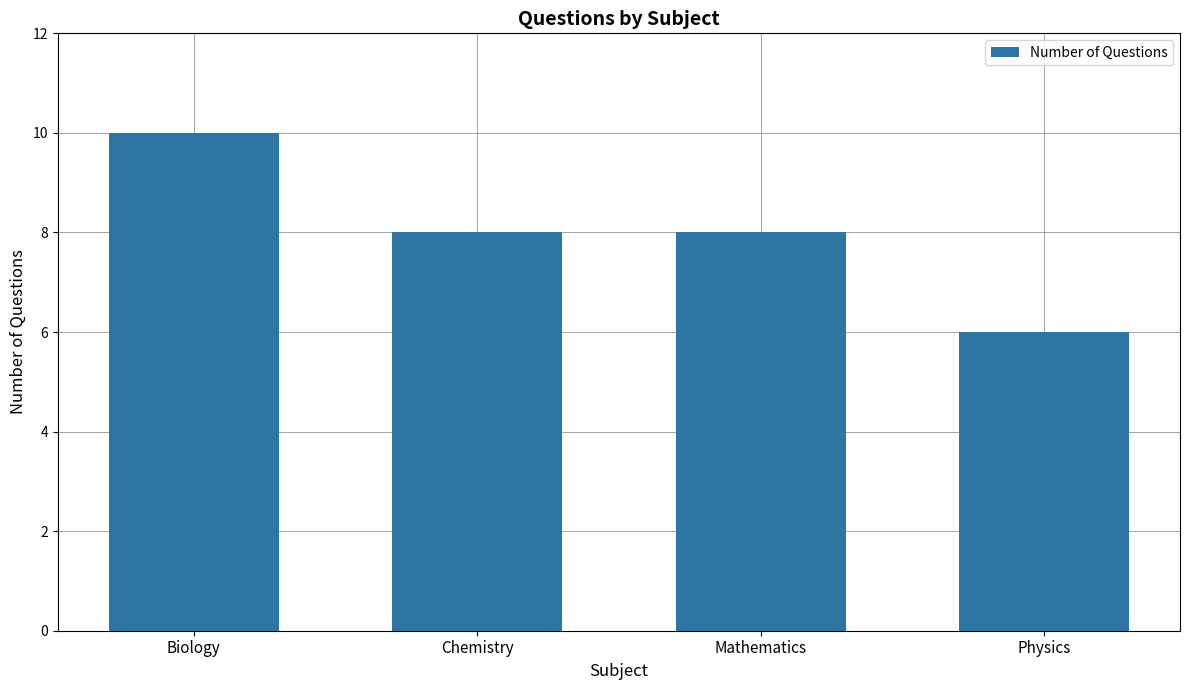

What is the value of the 2nd bar from the left?

8